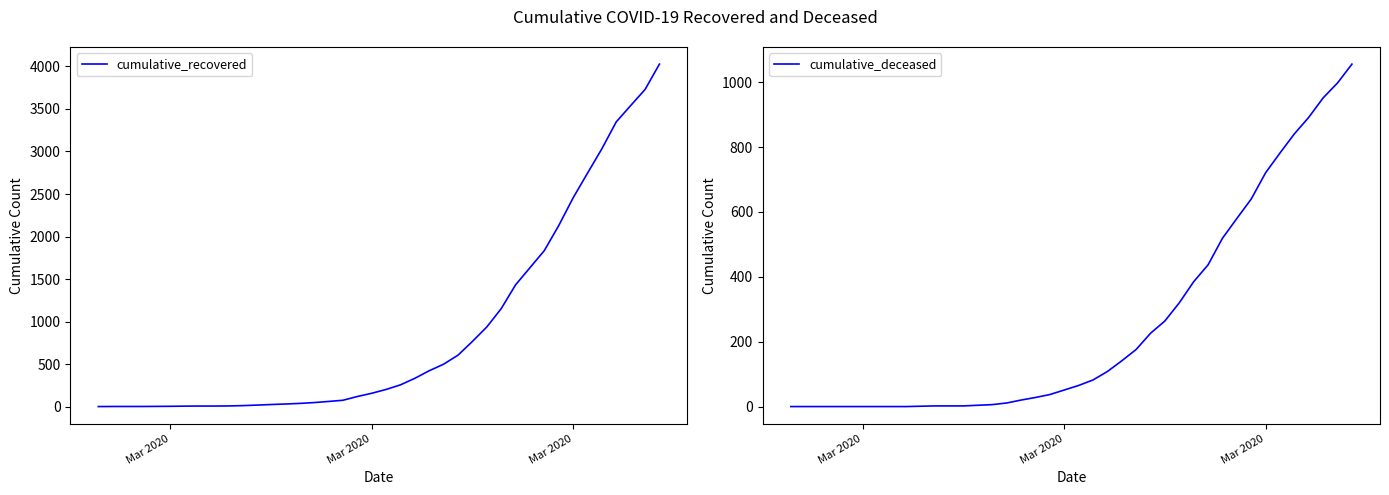

How many lines are shown in the chart?

2